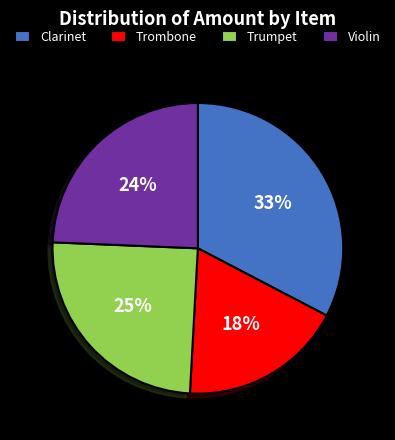

Which category has the smallest portion of the pie?

Trombone